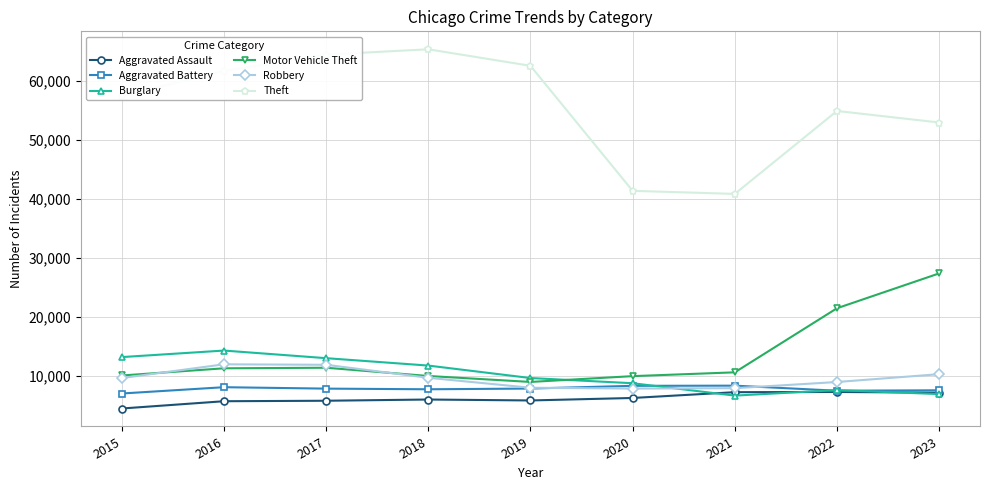

Which series has the widest spread of values?

Theft